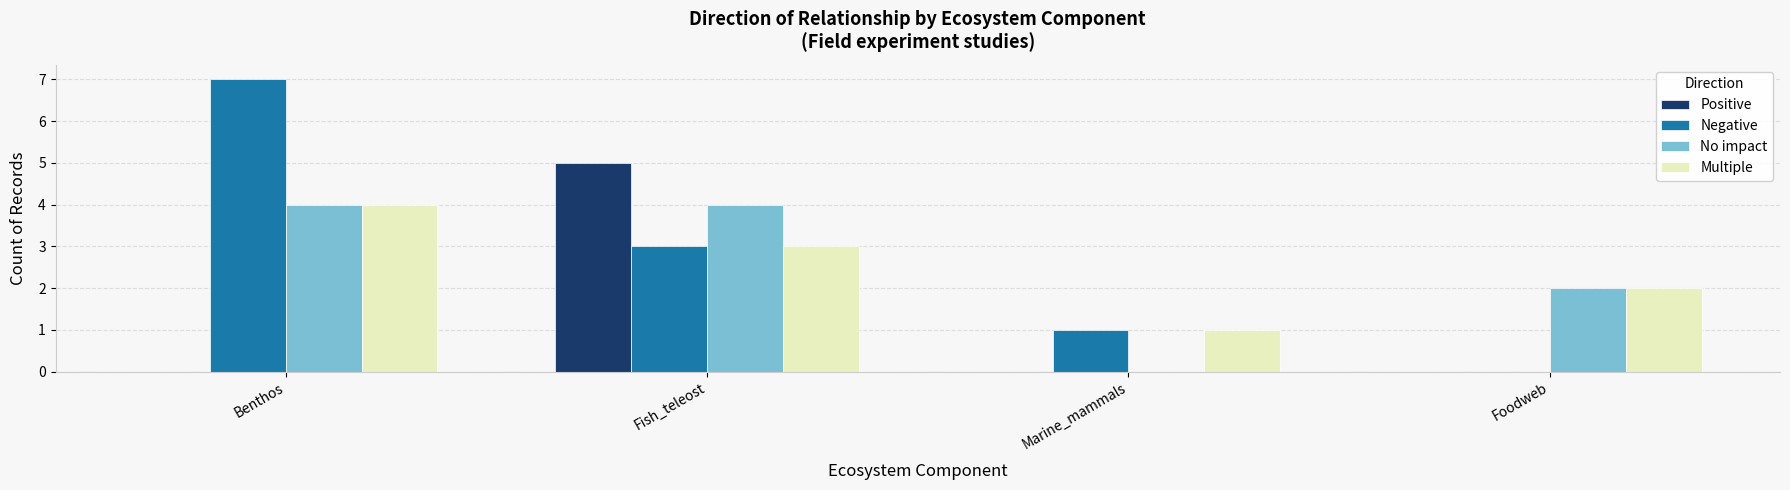

True or false: Multiple has a value of 1 at Marine_mammals.

True